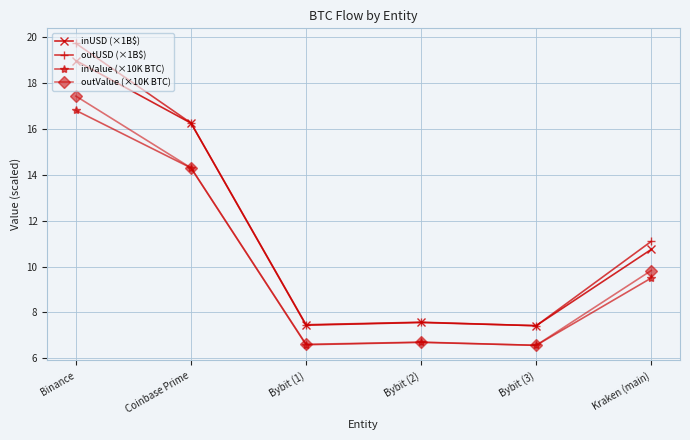

True or false: outValue (×10K BTC) and outUSD (×1B$) intersect in this chart.

False